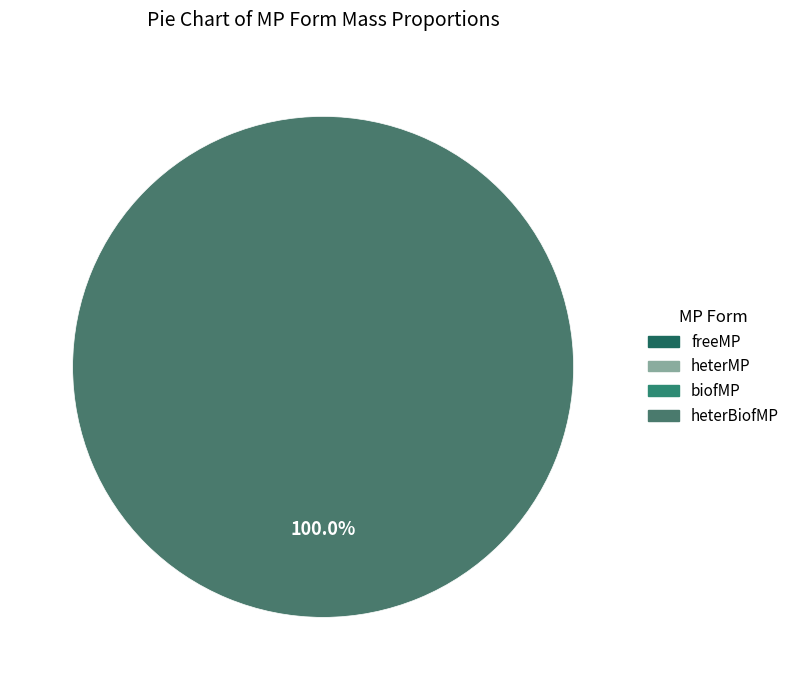

What is the smallest slice in the pie chart?

freeMP